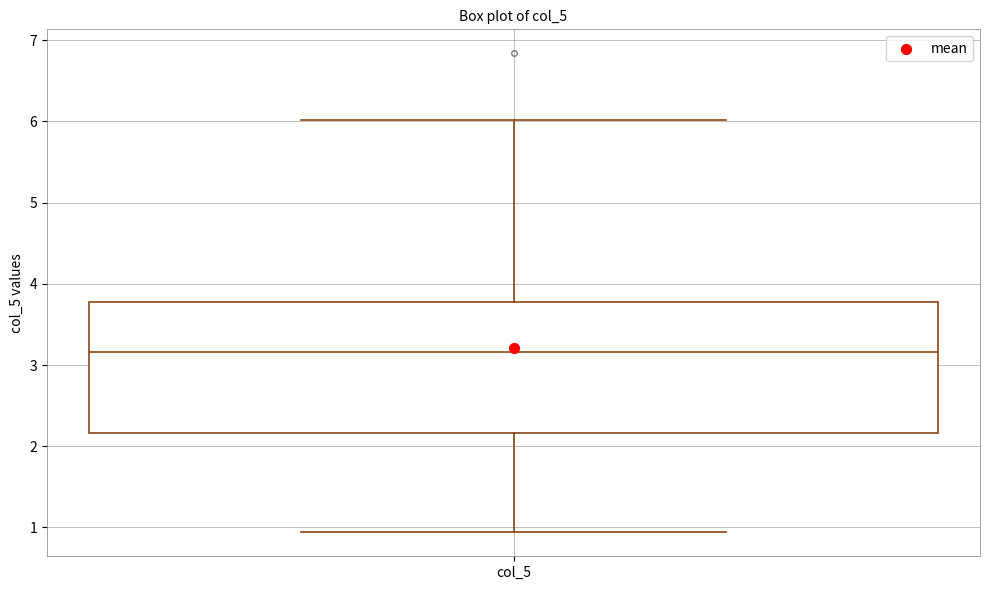

Where is the lower edge of the box for col_5 on the y-axis? The values are not printed on the chart, so give them approximately, as read against the axis.

2.2